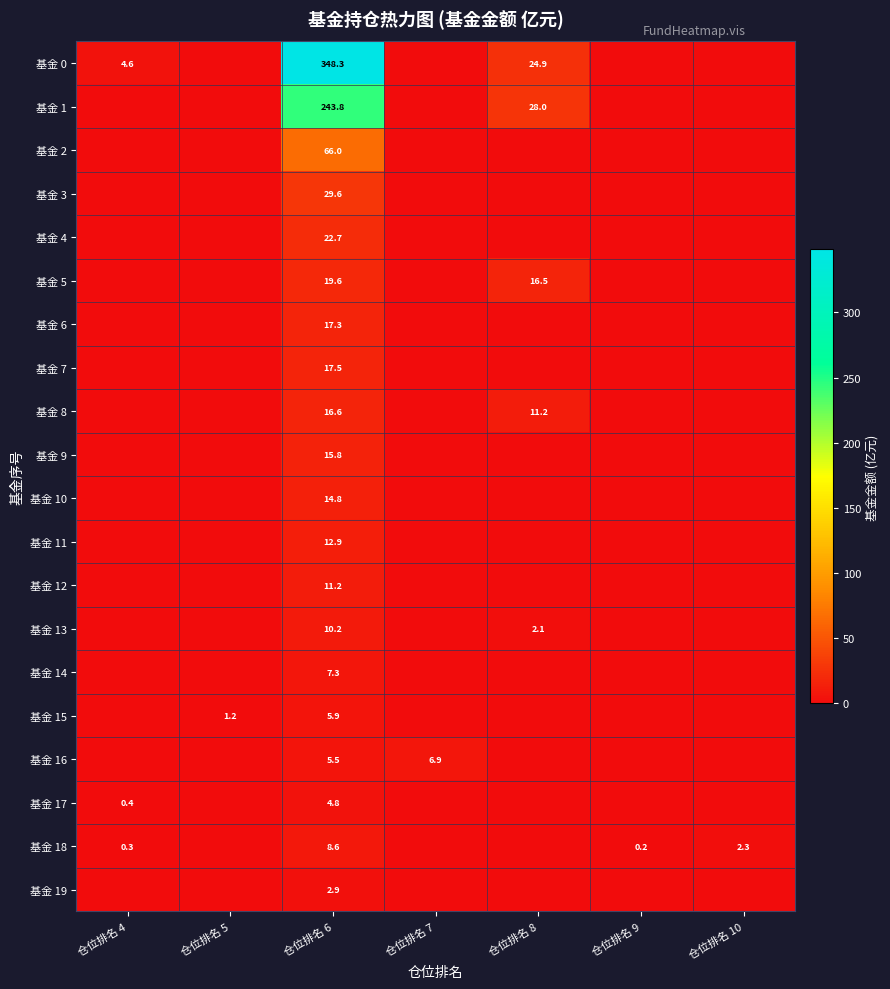

Is it true that 基金 16 equals 5.5 at 仓位排名 6?

True